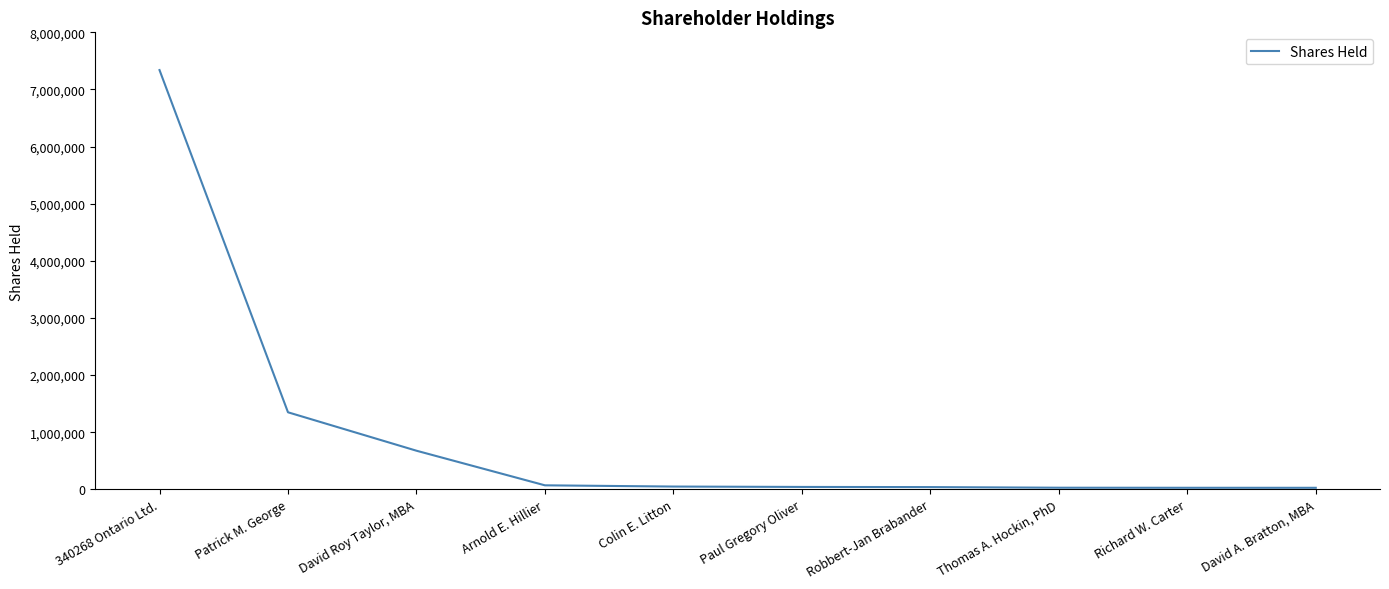

List the labels in order of value, smallest first.

David A. Bratton, MBA, Richard W. Carter, Thomas A. Hockin, PhD, Robbert-Jan Brabander, Paul Gregory Oliver, Colin E. Litton, Arnold E. Hillier, David Roy Taylor, MBA, Patrick M. George, 340268 Ontario Ltd.